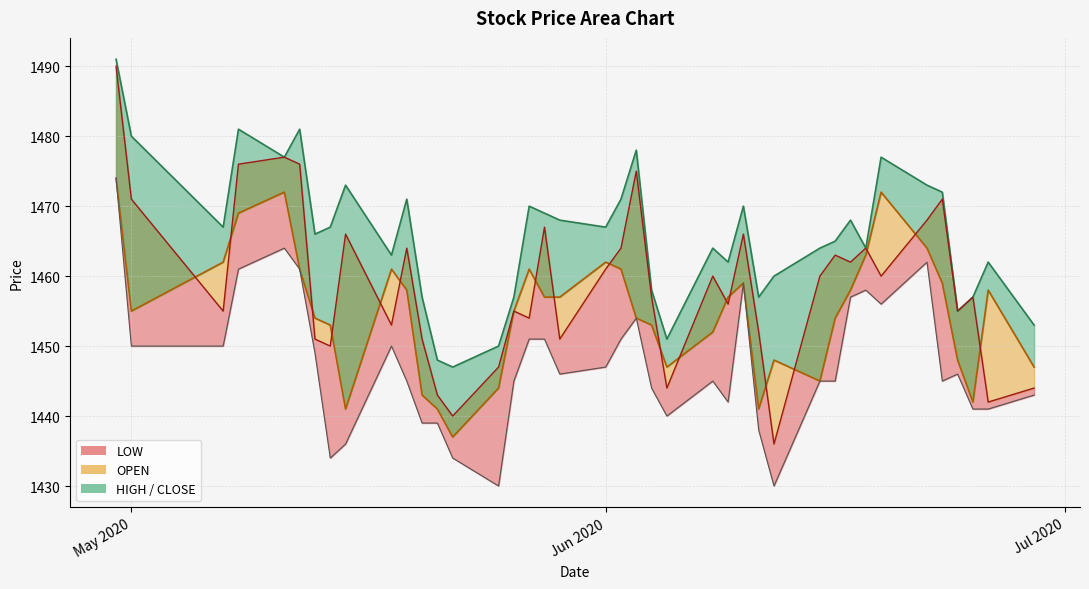

Reading right to left, list all the values displayed in this chart.

HIGH: 39=1491	38=1480	37=1467	36=1481	35=1477	34=1481	33=1466	32=1467	31=1473	30=1463	29=1471	28=1457	27=1448	26=1447	25=1450	24=1457	23=1470	22=1469	21=1468	20=1467	19=1471	18=1478	17=1458	16=1451	15=1464	14=1462	13=1470	12=1457	11=1460	10=1464	9=1465	8=1468	7=1464	6=1477	5=1473	4=1472	3=1455	2=1457	1=1462	0=1453
CLOSE: 39=1474	38=1455	37=1462	36=1469	35=1472	34=1461	33=1454	32=1453	31=1441	30=1461	29=1458	28=1443	27=1441	26=1437	25=1444	24=1455	23=1461	22=1457	21=1457	20=1462	19=1461	18=1454	17=1453	16=1447	15=1452	14=1457	13=1459	12=1441	11=1448	10=1445	9=1454	8=1458	7=1463	6=1472	5=1464	4=1459	3=1448	2=1442	1=1458	0=1447
OPEN: 39=1490	38=1471	37=1455	36=1476	35=1477	34=1476	33=1451	32=1450	31=1466	30=1453	29=1464	28=1451	27=1443	26=1440	25=1447	24=1455	23=1454	22=1467	21=1451	20=1461	19=1464	18=1475	17=1457	16=1444	15=1460	14=1456	13=1466	12=1452	11=1436	10=1460	9=1463	8=1462	7=1464	6=1460	5=1468	4=1471	3=1455	2=1457	1=1442	0=1444
LOW: 39=1474	38=1450	37=1450	36=1461	35=1464	34=1461	33=1449	32=1434	31=1436	30=1450	29=1445	28=1439	27=1439	26=1434	25=1430	24=1445	23=1451	22=1451	21=1446	20=1447	19=1451	18=1454	17=1444	16=1440	15=1445	14=1442	13=1459	12=1438	11=1430	10=1445	9=1445	8=1457	7=1458	6=1456	5=1462	4=1445	3=1446	2=1441	1=1441	0=1443